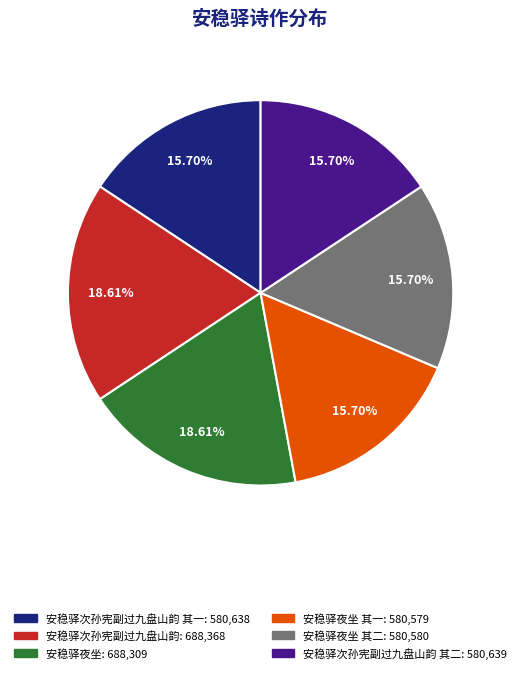

Is there any slice that represents more than half of the pie?

No